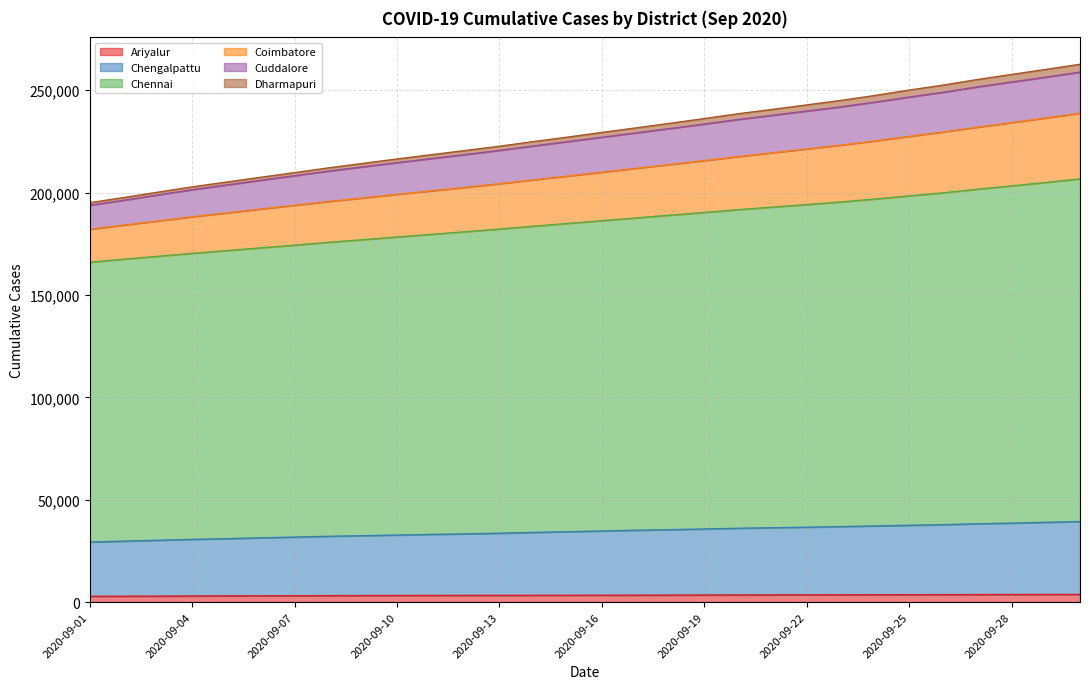

True or false: Ariyalur and Dharmapuri cross at least once.

False